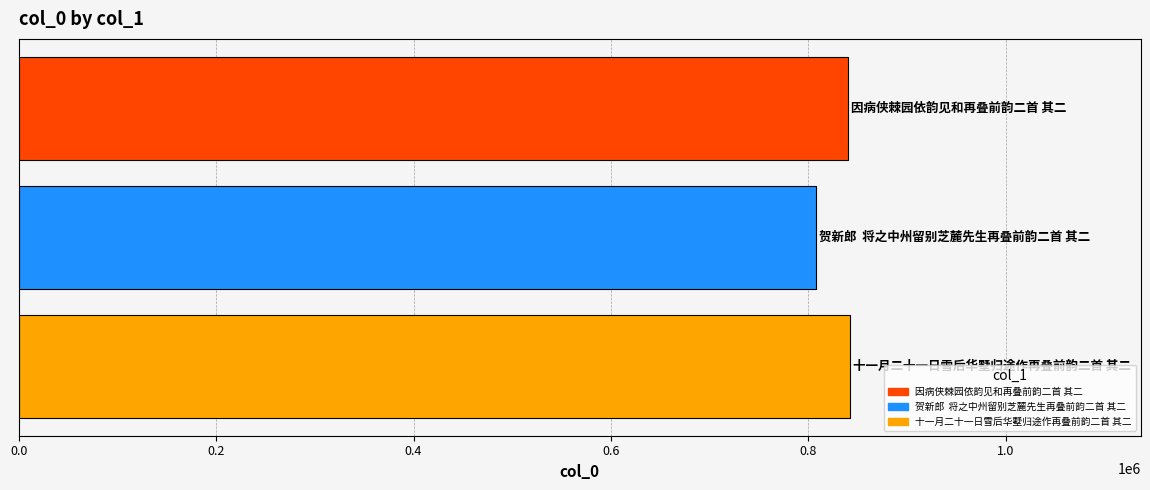

What is the average value?

829998